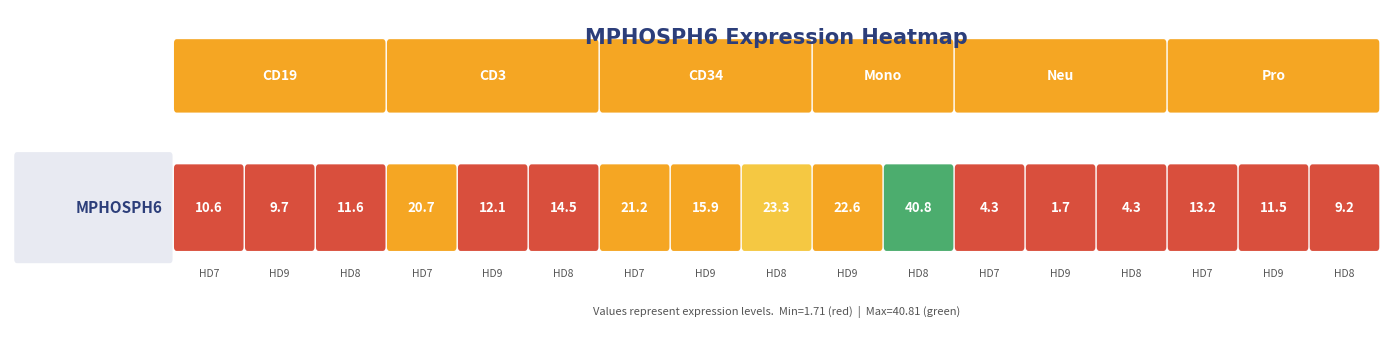

List the labels in order of value, smallest first.

12, 11, 13, 16, 1, 0, 15, 2, 4, 14, 5, 7, 3, 6, 9, 8, 10